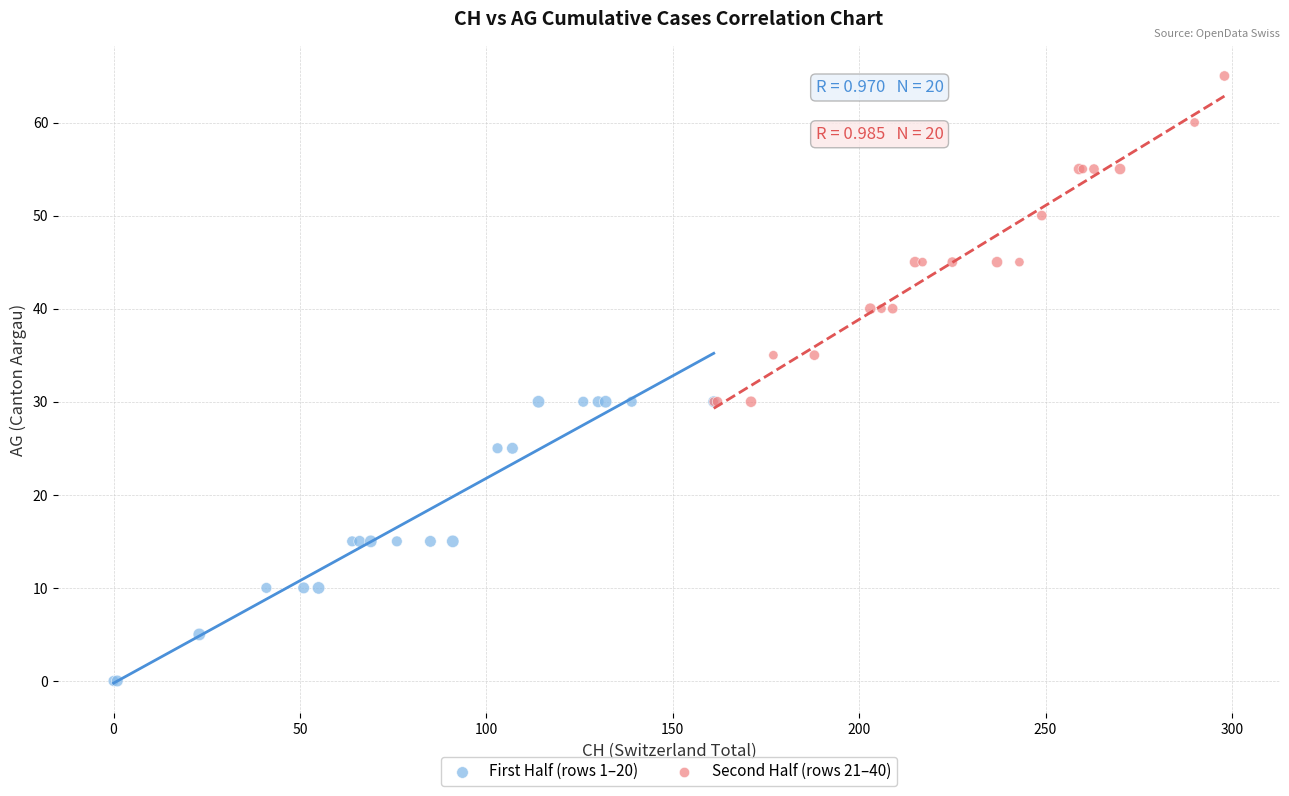

Which series contains the highest Y value?

Second Half (rows 21–40)